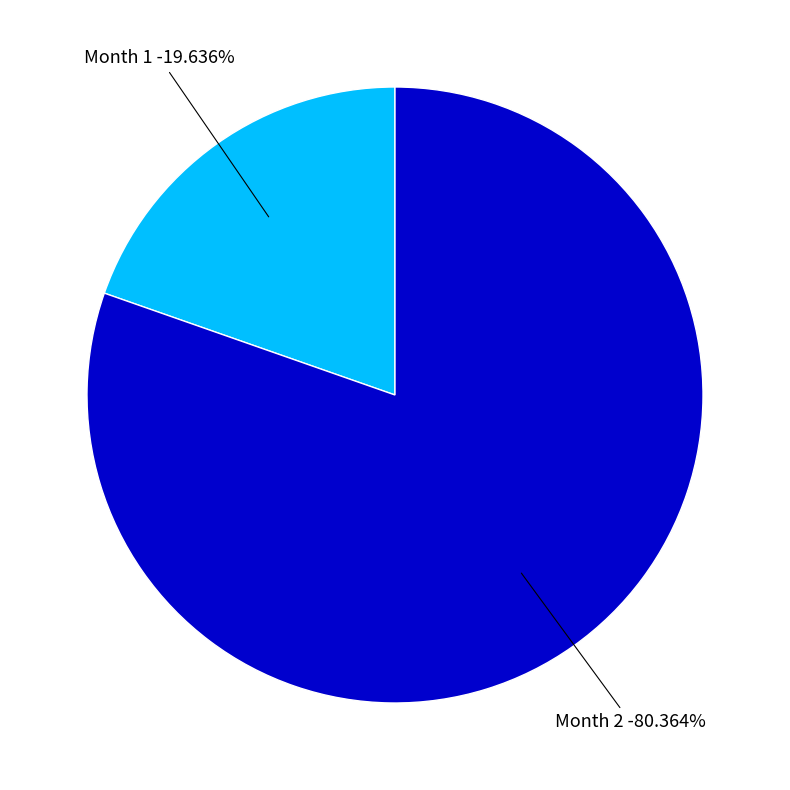

To the nearest percent, what is the difference between the largest and smallest slice percentages?

61%